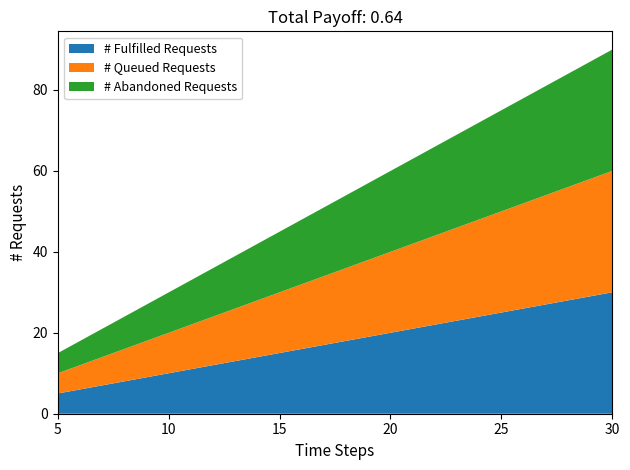

Reading left to right, transcribe all the data shown in this chart.

# Fulfilled Requests: 5=5.0	13.3333333333333=13.3	21.6666666666667=21.7	30=30.0
# Queued Requests: 5=5.0	13.3333333333333=13.3	21.6666666666667=21.7	30=30.0
# Abandoned Requests: 5=5.0	13.3333333333333=13.3	21.6666666666667=21.6	30=30.0